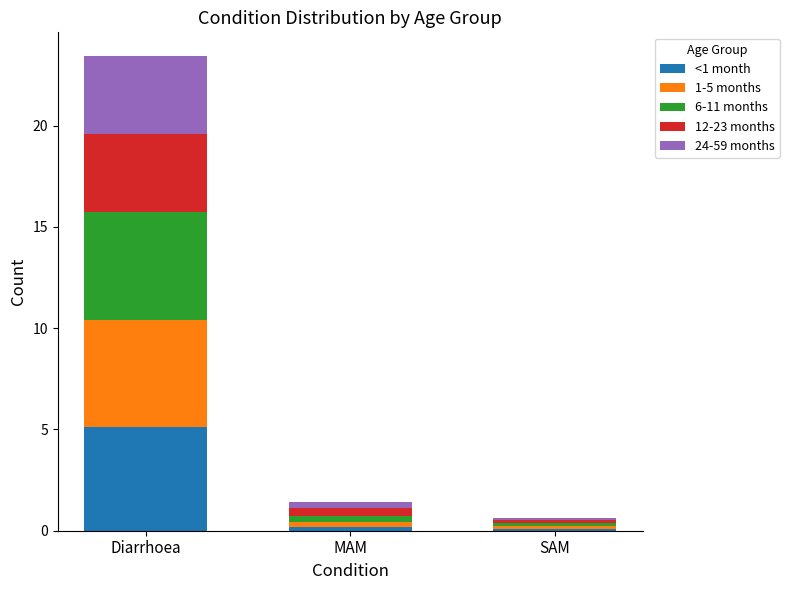

What is the maximum value for <1 month?

5.1